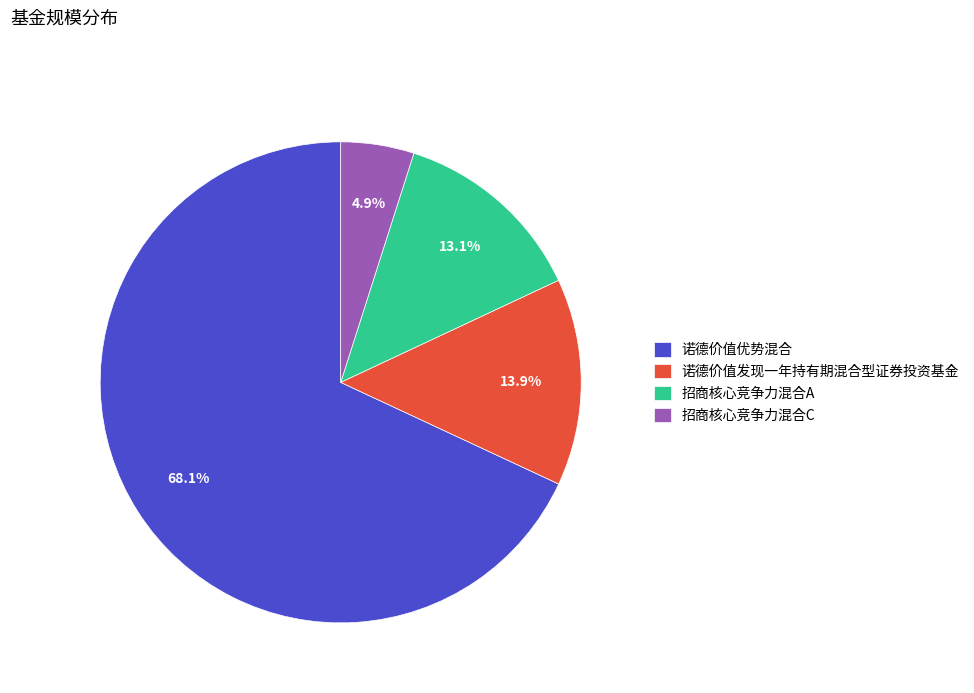

To the nearest percent, what portion does 招商核心竞争力混合C represent?

5%